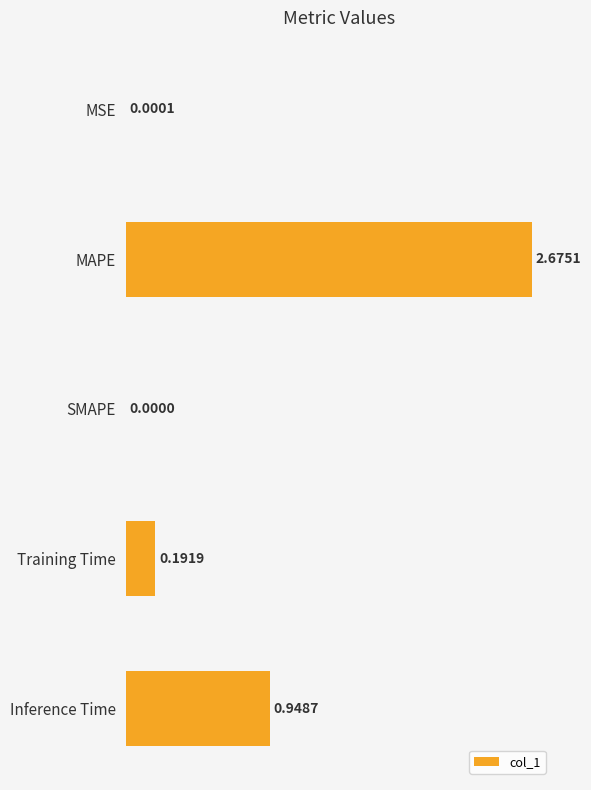

Which has a higher value, MSE or SMAPE?

MSE